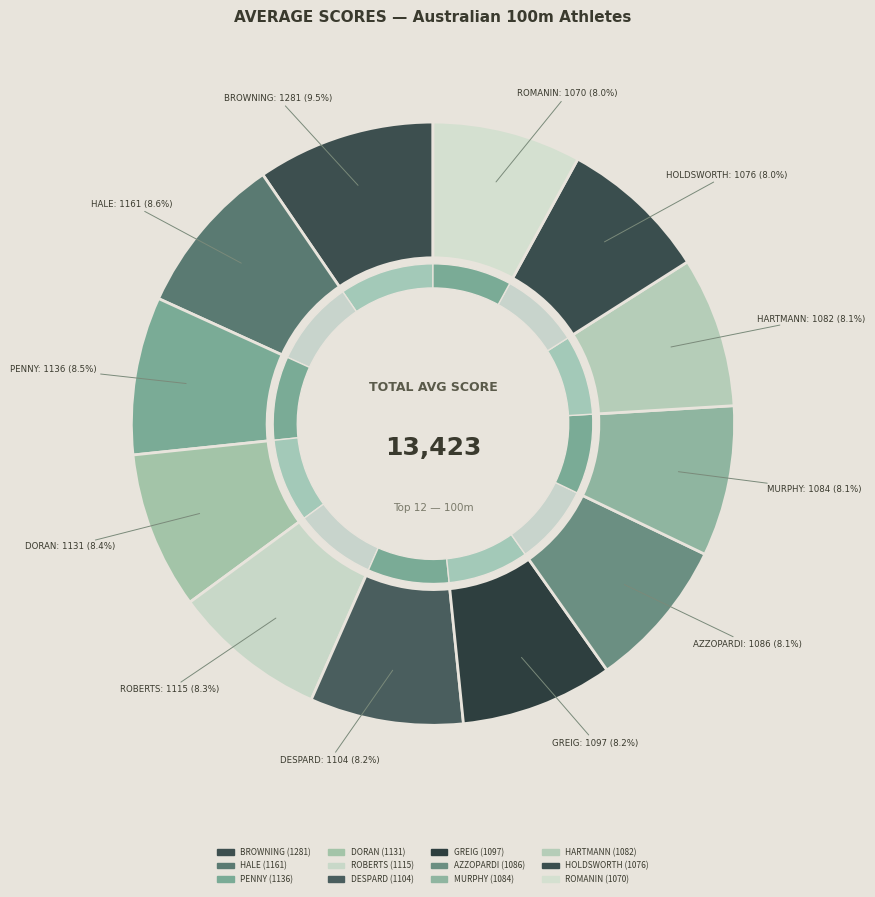

True or false: Jacob DESPARD accounts for 1% of the total.

False